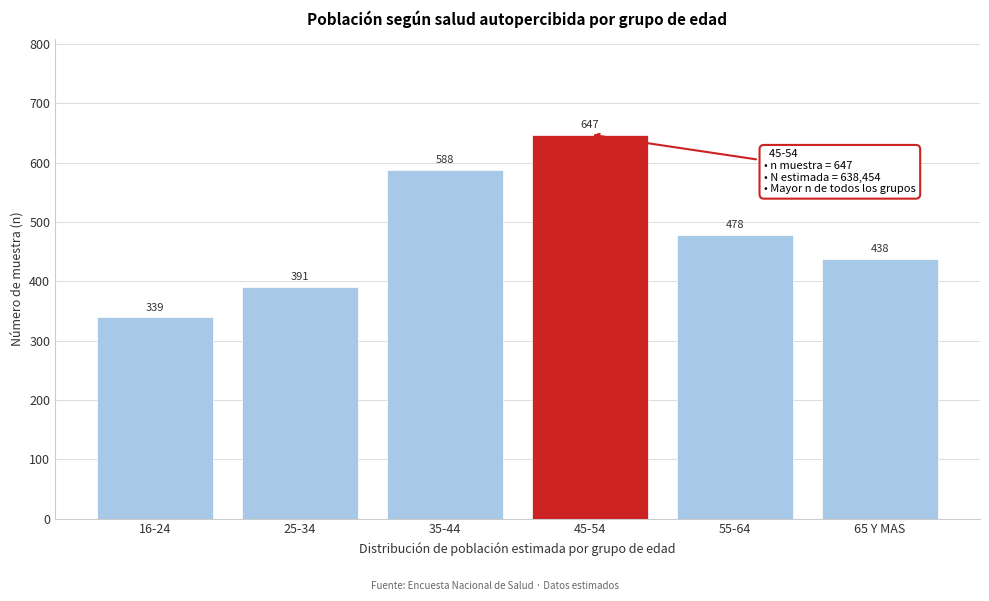

Reading left to right, what are all the values shown in this chart?

16-24=339	25-34=391	35-44=588	45-54=647	55-64=478	65 Y MAS=438